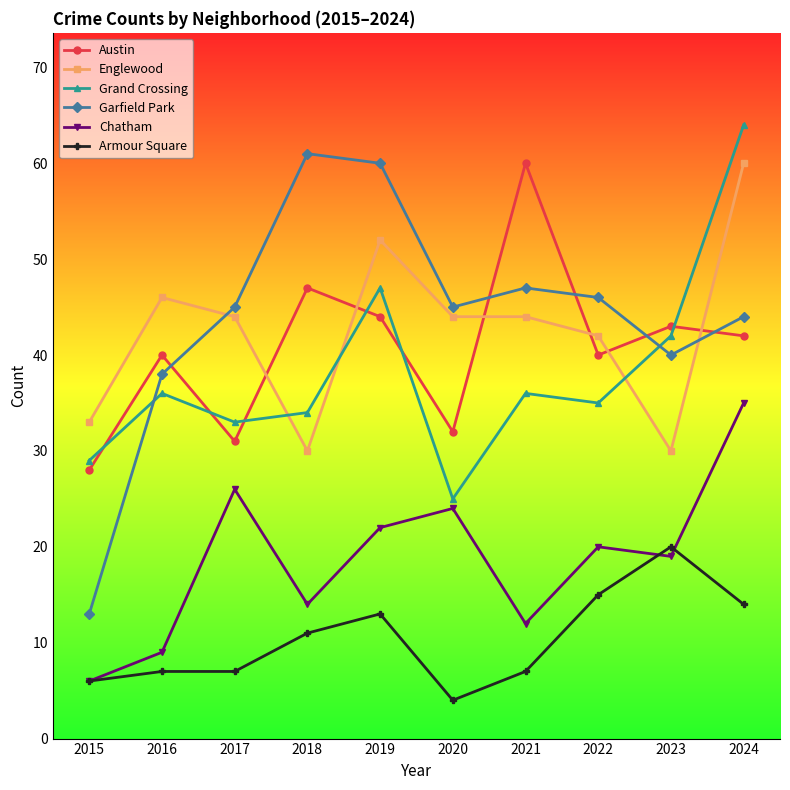

Which series has the largest range (max minus min)?

Garfield Park